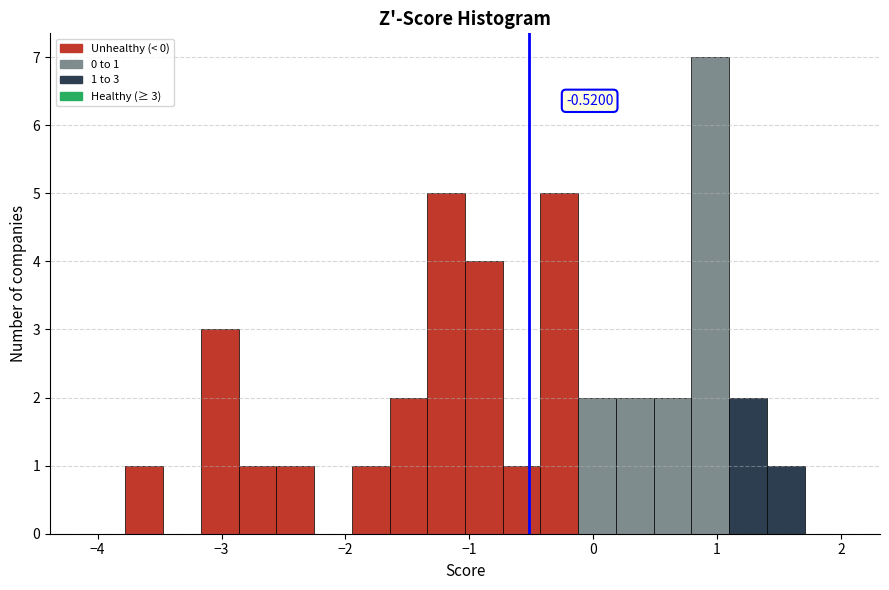

Read against the x-axis, roughly where is the centre of the tallest bar?

0.9